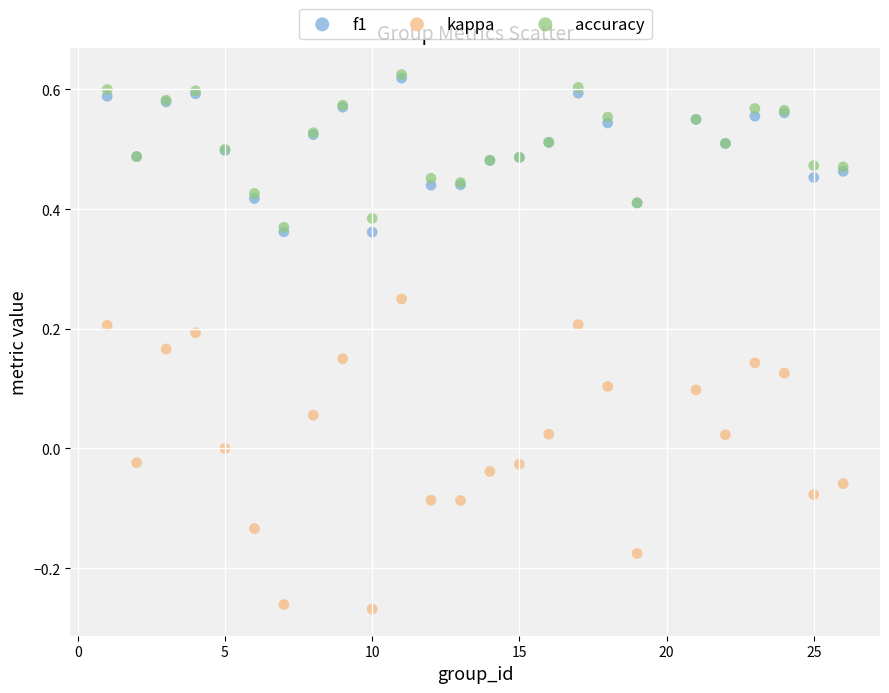

Which series reaches the minimum Y coordinate?

kappa